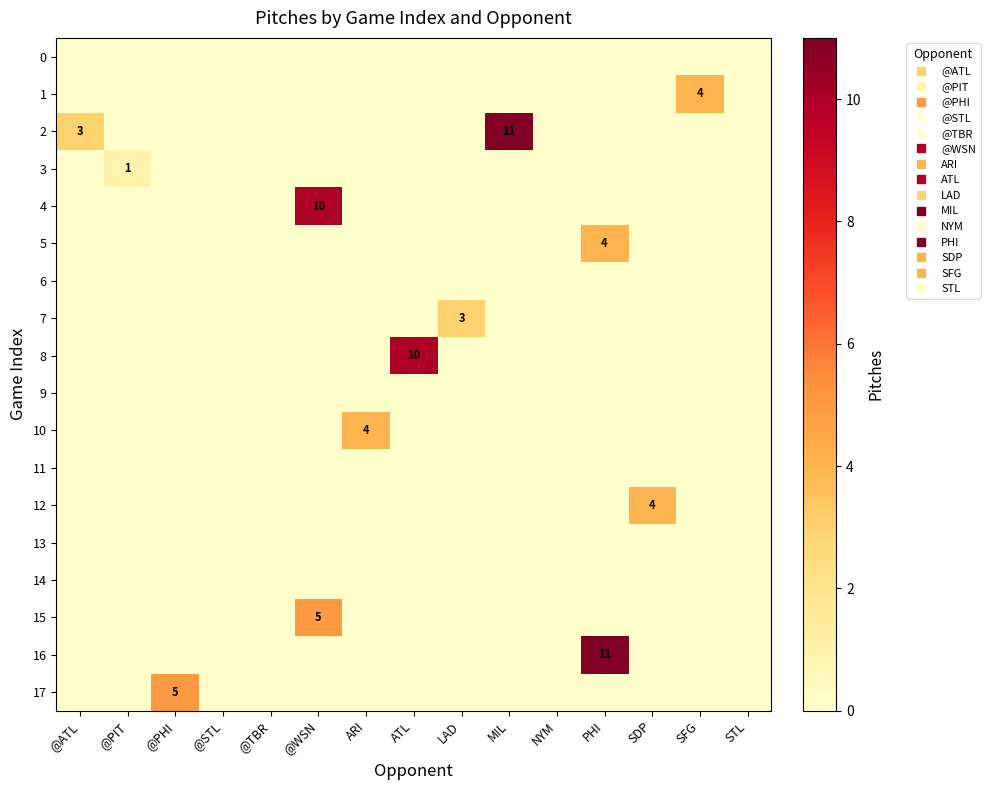

Between ATL and @WSN, which is larger?

ATL